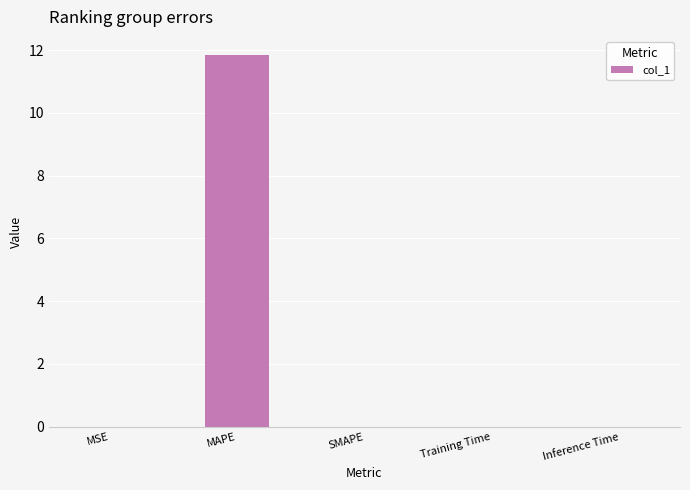

Which has a higher value, MAPE or SMAPE?

MAPE